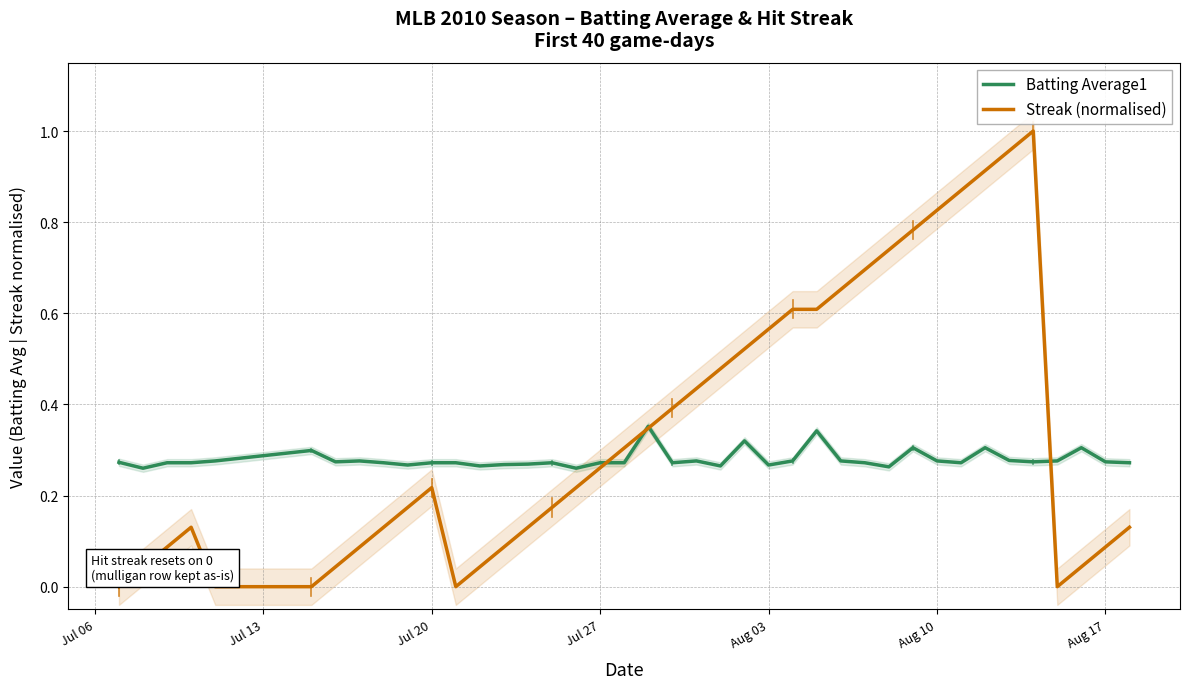

The Batting Average1 series shows 0.4 at Jul 20. True or false?

False